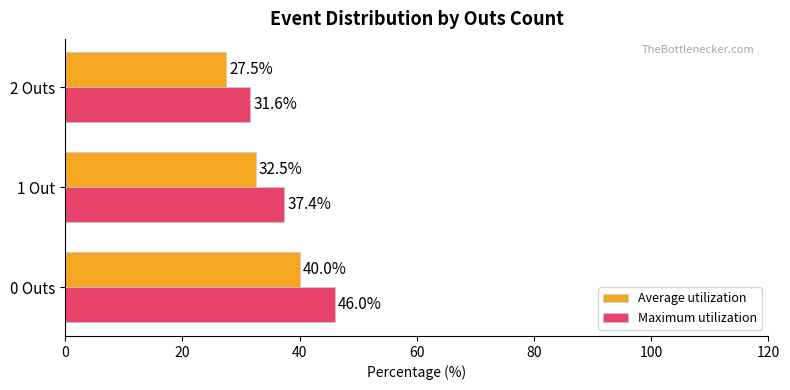

Where is Average utilization nearest to the value 33?

1 Out